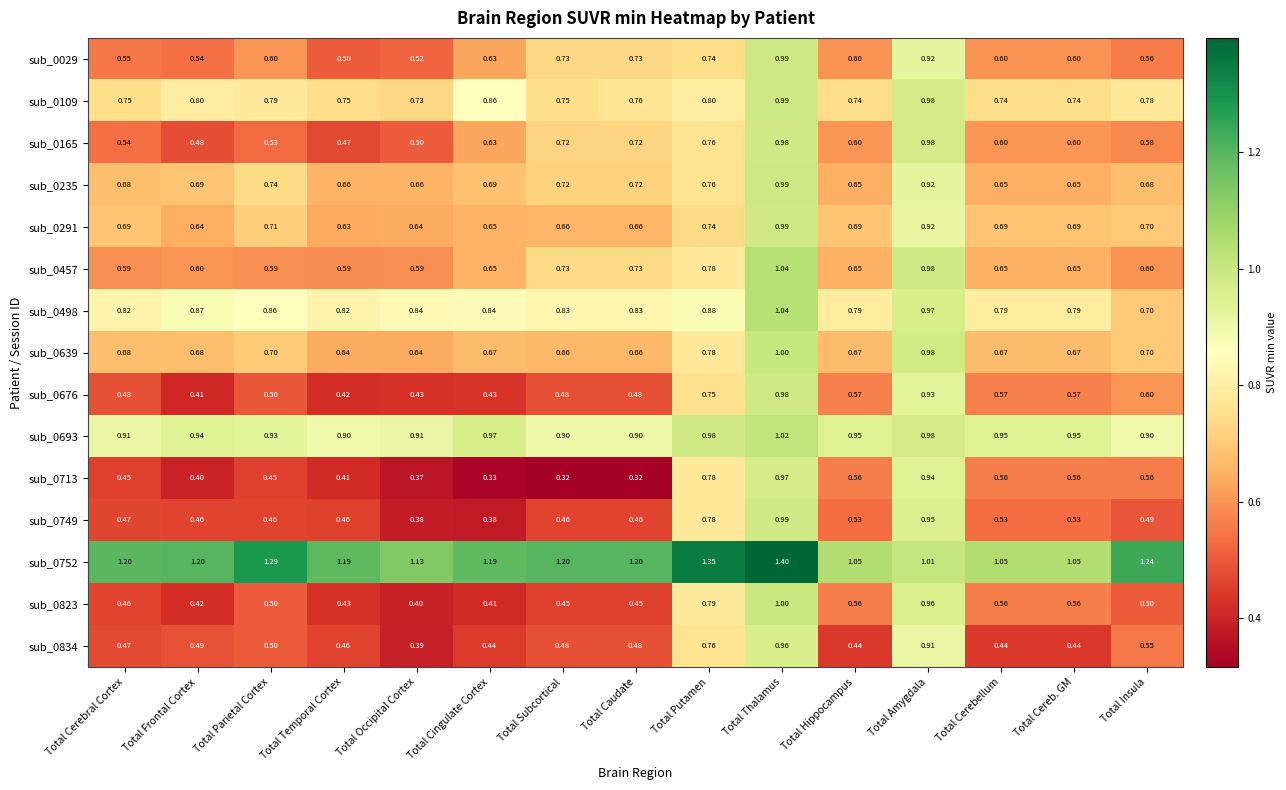

How many data points does each series have?

15